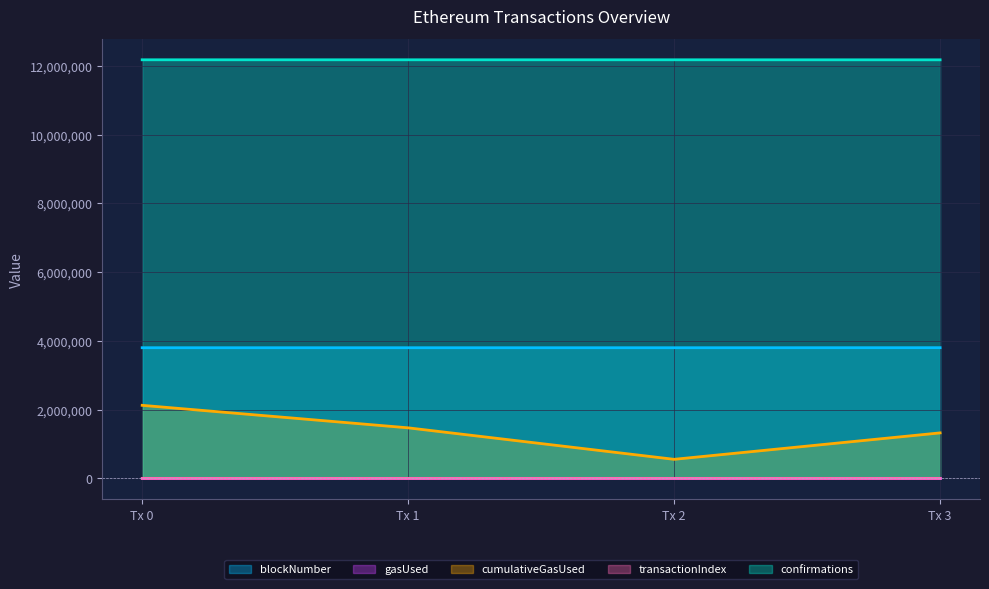

Which series has the widest spread of values?

cumulativeGasUsed